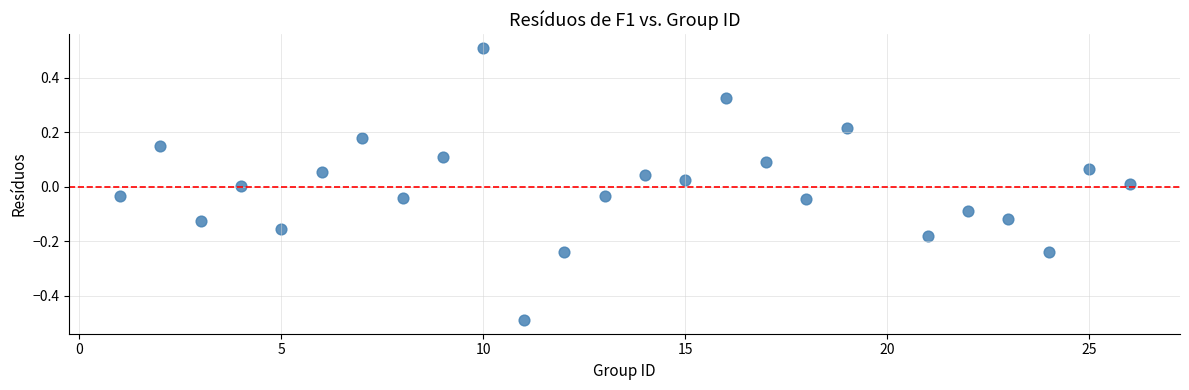

What is the range of Y values (max minus min)?

1.0